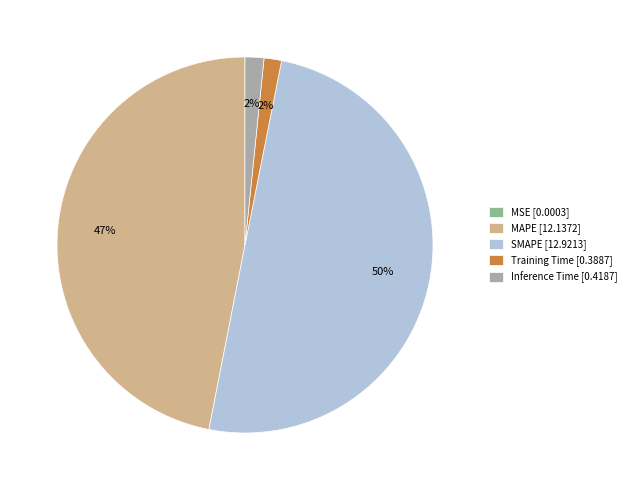

Is Training Time the majority of the pie?

No